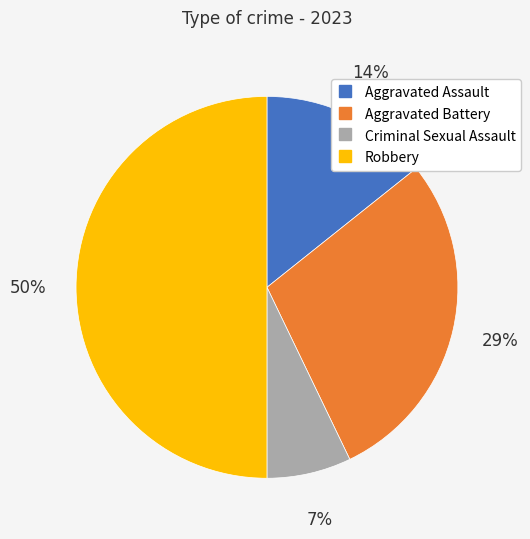

Which category has the biggest portion of the pie?

Robbery